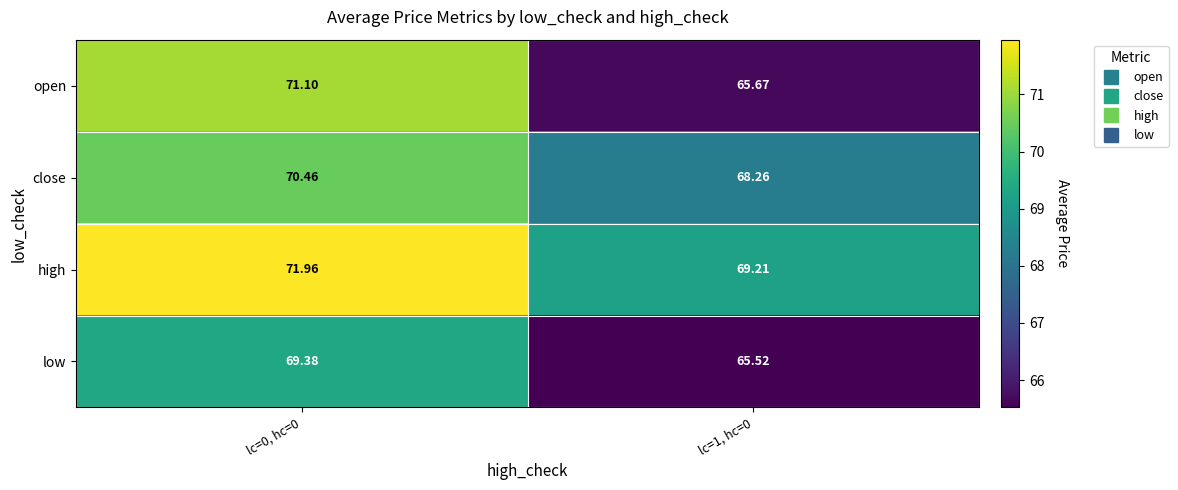

Is the value of close at lc=0, hc=0 greater than the value of low at lc=1, hc=0?

Yes